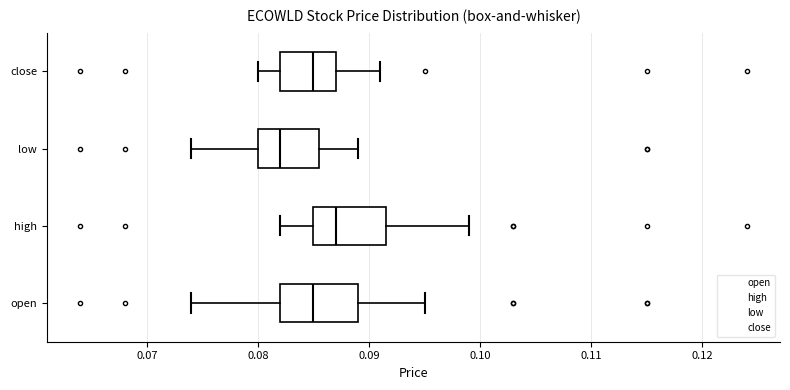

Where does the left whisker of the box for close end on the x-axis? The values are not printed on the chart, so give them approximately, as read against the axis.

0.080